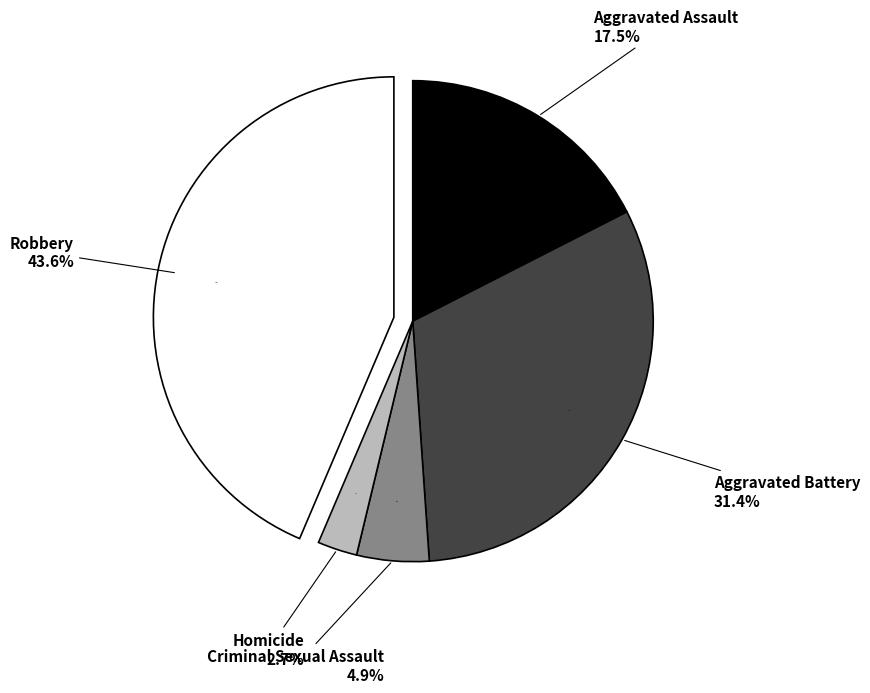

To the nearest percent, what is the combined percentage of Robbery and Homicide?

46%